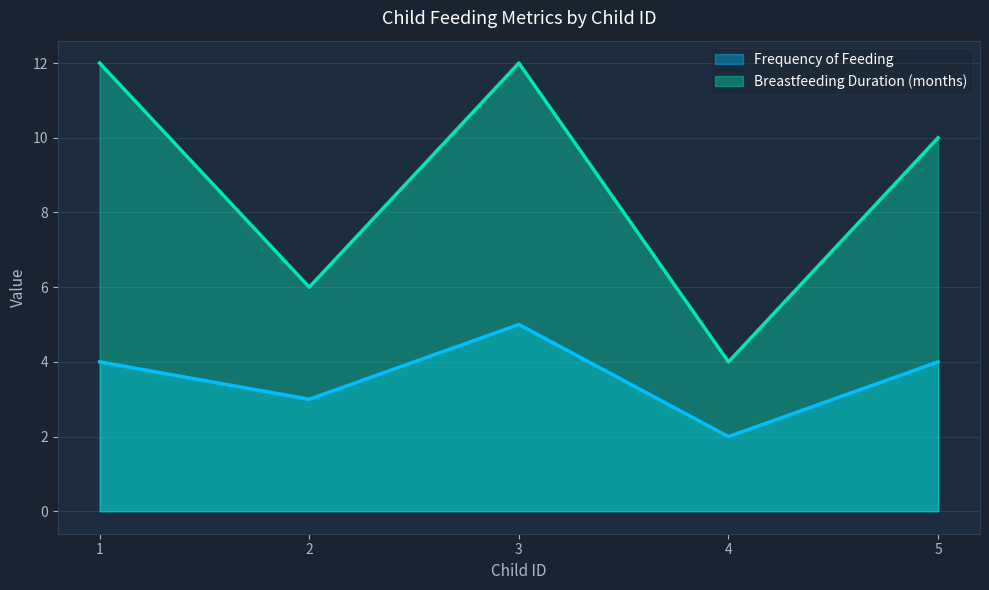

What are all the series names shown in the legend?

Frequency of Feeding, Breastfeeding Duration (months)